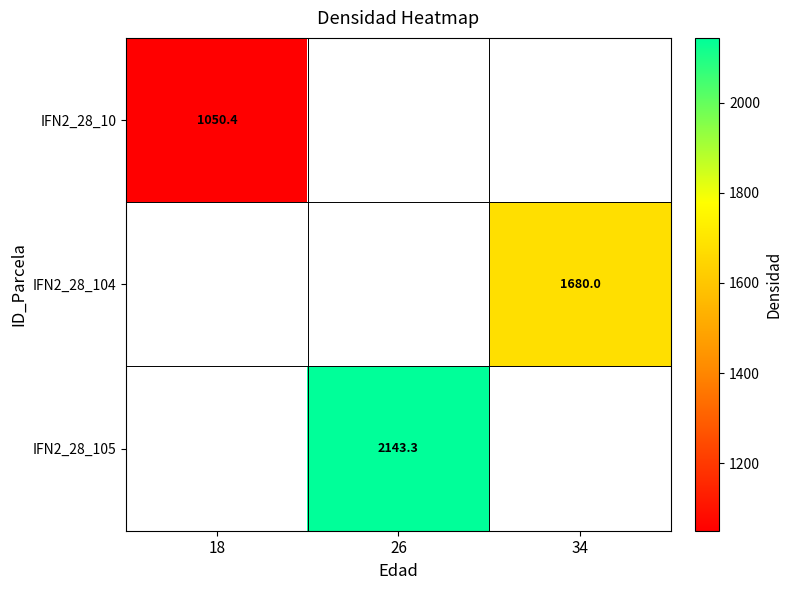

What is the greatest value displayed?

2143.3